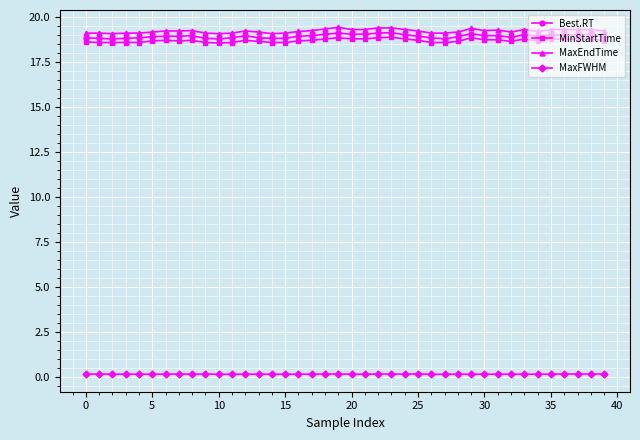

What is the highest value of the MaxEndTime series?

19.4